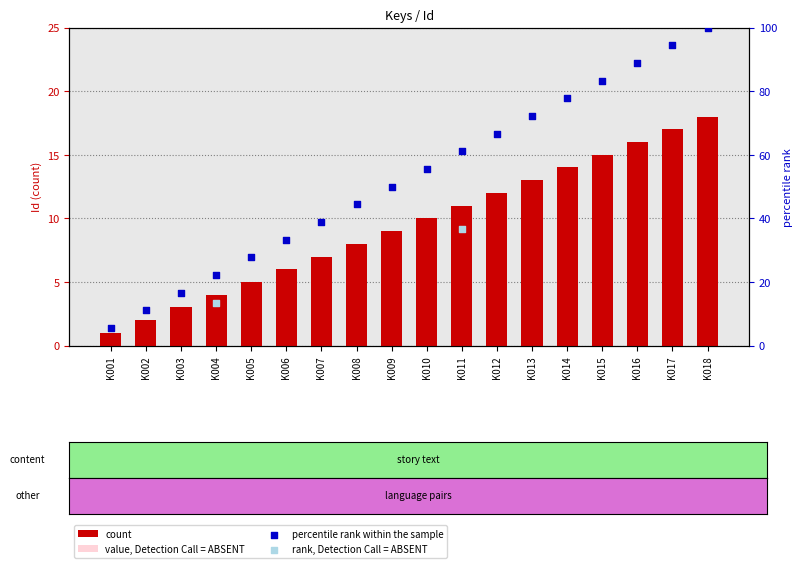

What is the total value across all series at K008?

52.4